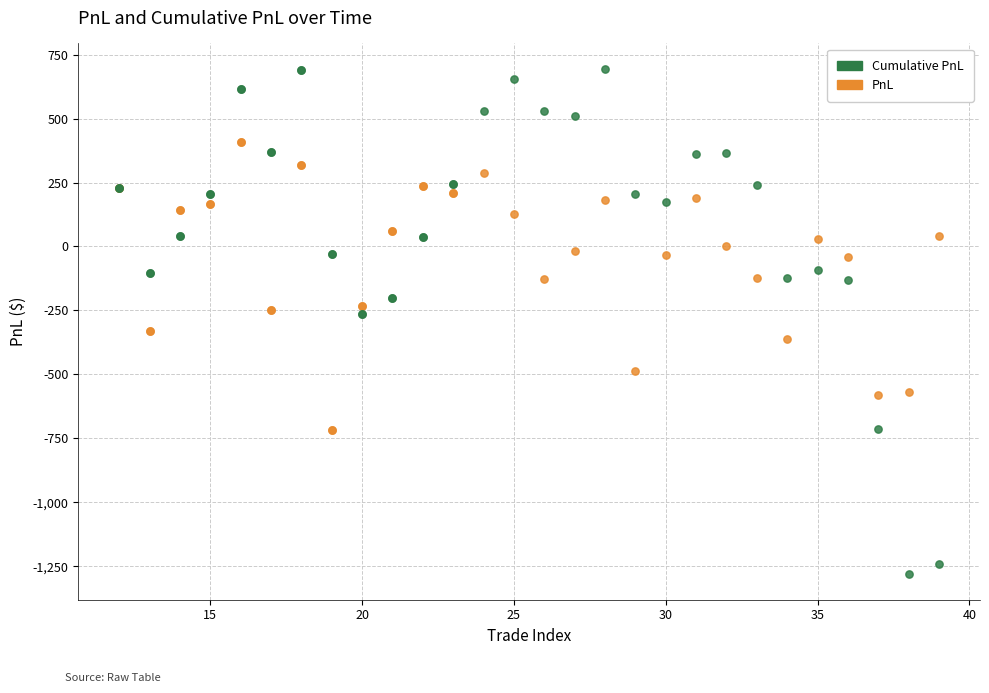

Which series contains the lowest Y value?

Cumulative PnL